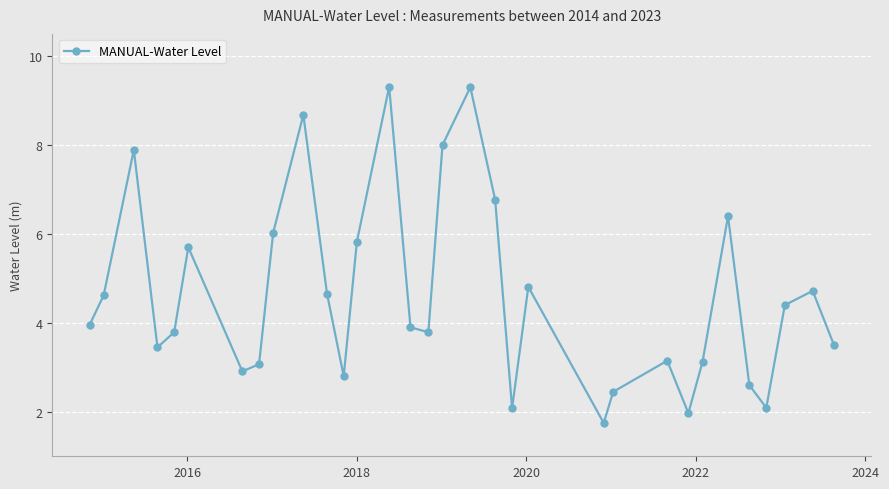

True or false: the data has more than 2 interior local peaks.

True